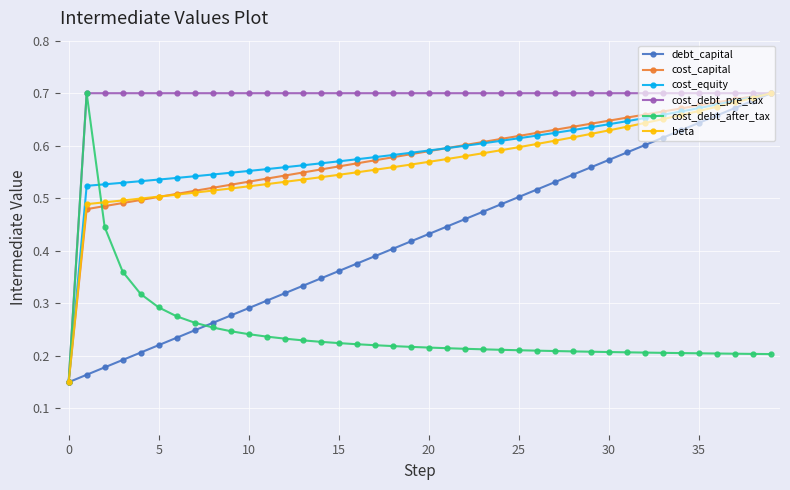

At how many categories does at least one series exceed 0?

40